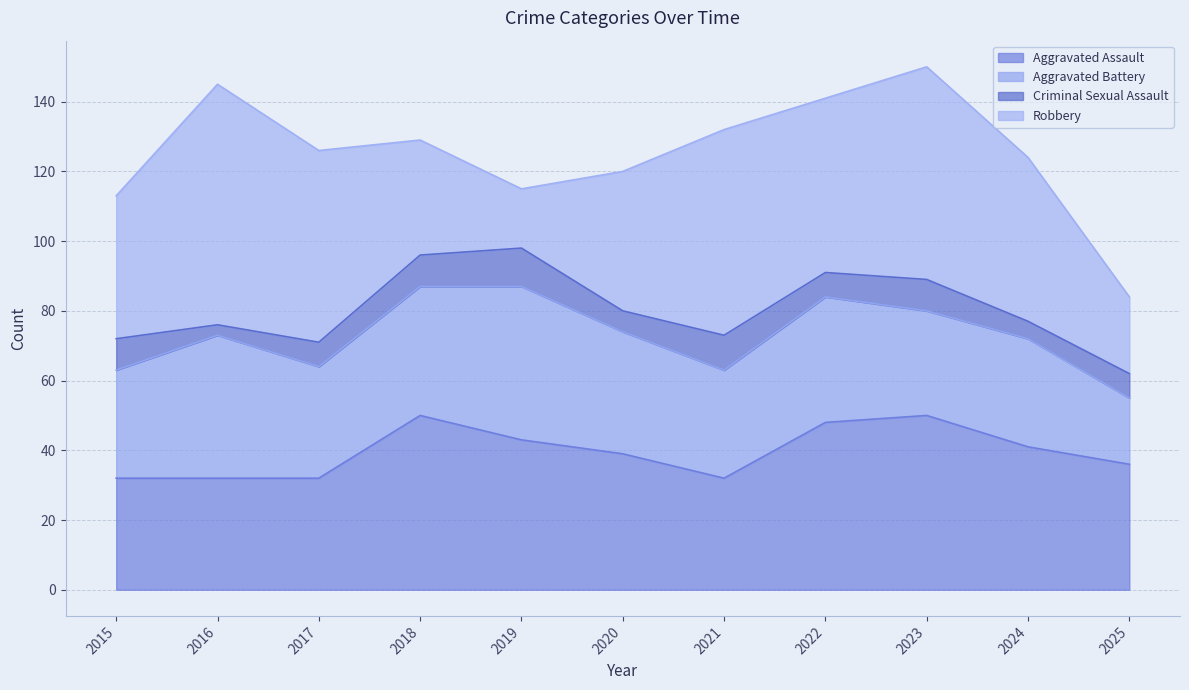

What is the smallest value displayed?

3